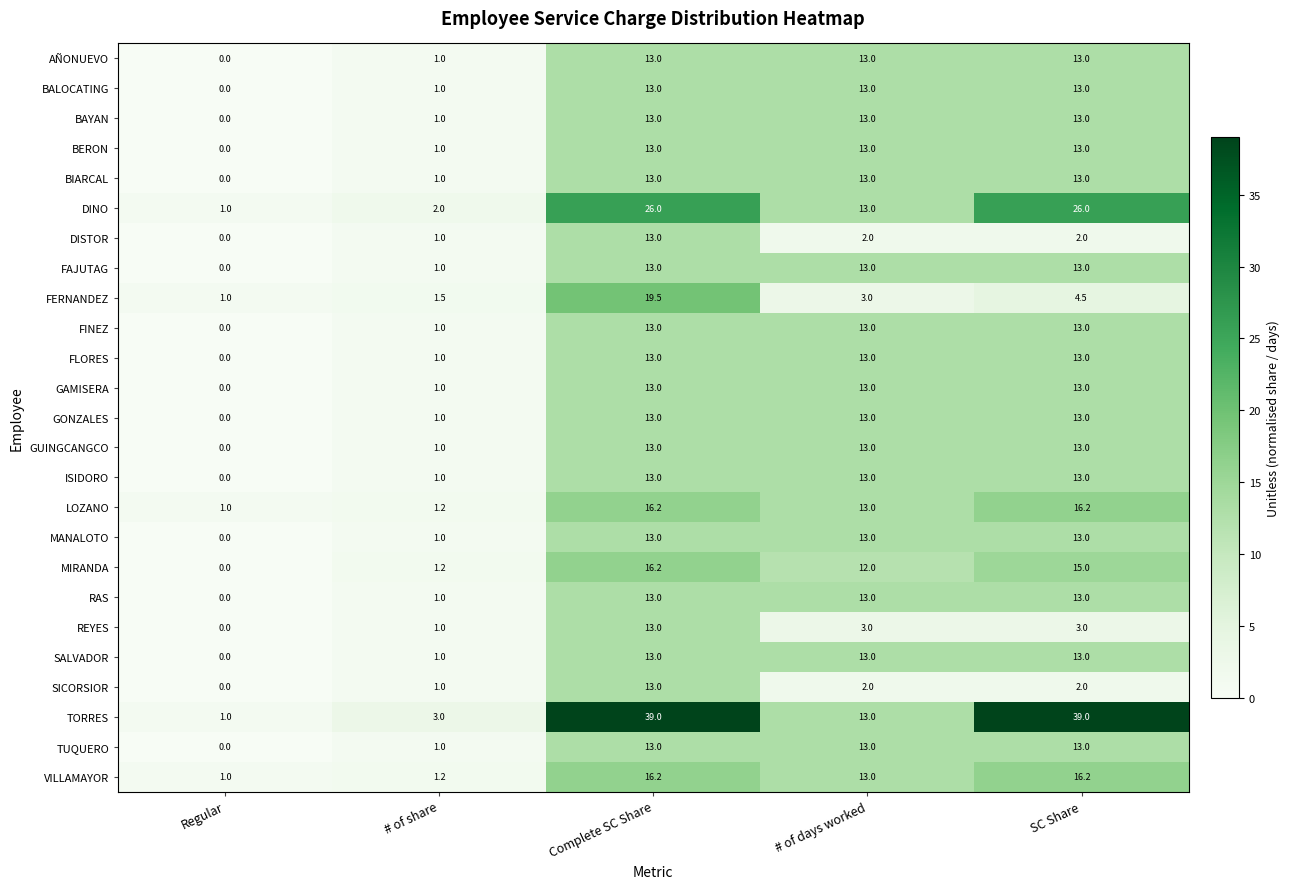

What is the approximate value of FINEZ at # of share?

1.0